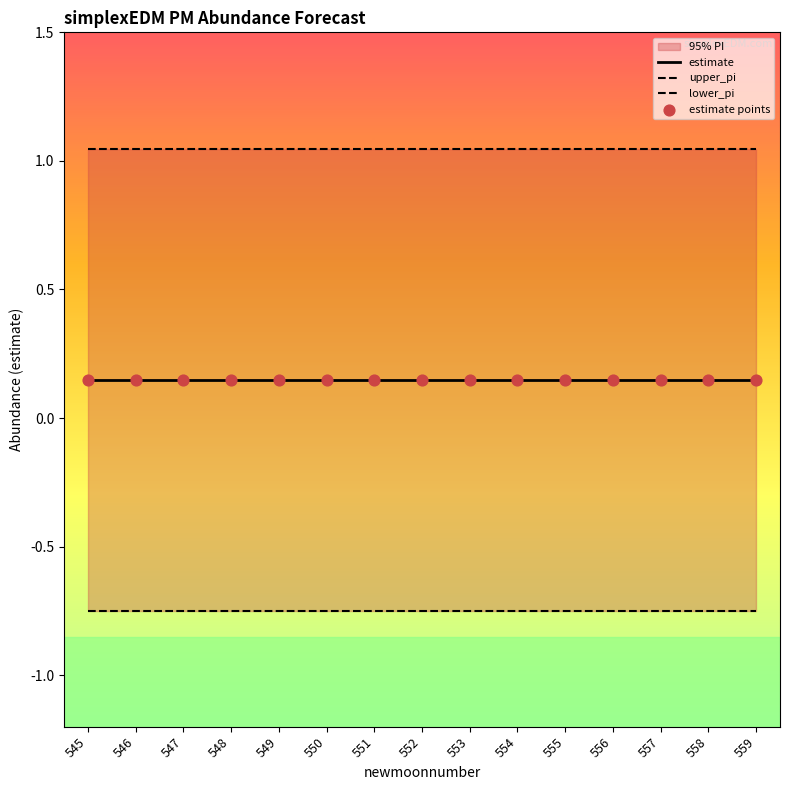

Which series contains the lowest Y value?

lower_pi